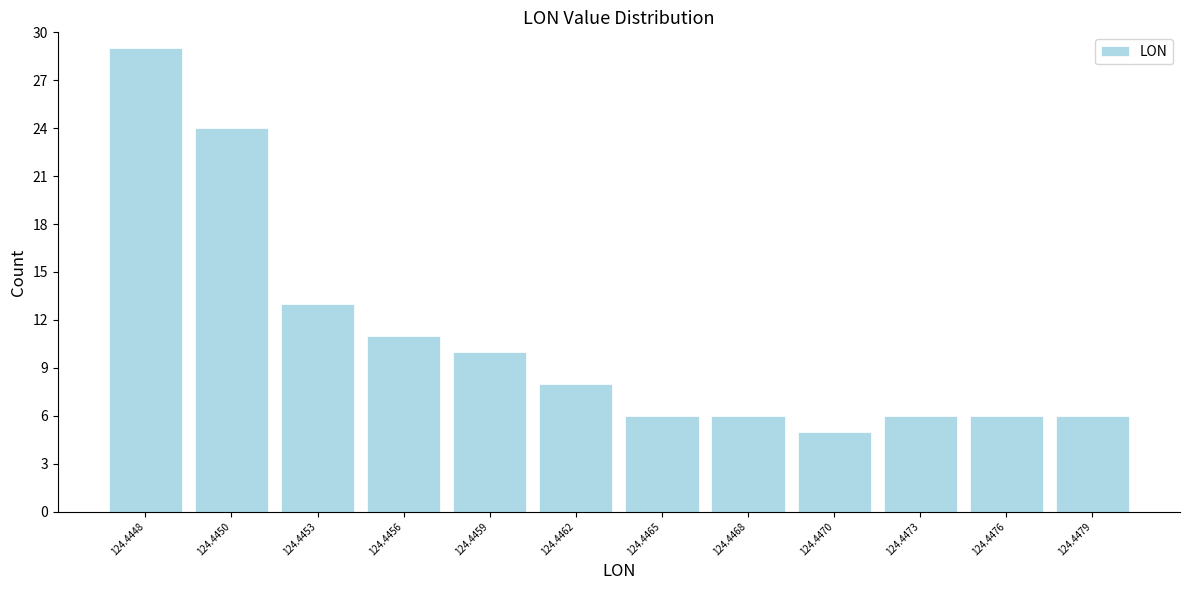

Reading left to right, extract all data points from this chart.

29	24	13	11	10	8	6	6	5	6	6	6